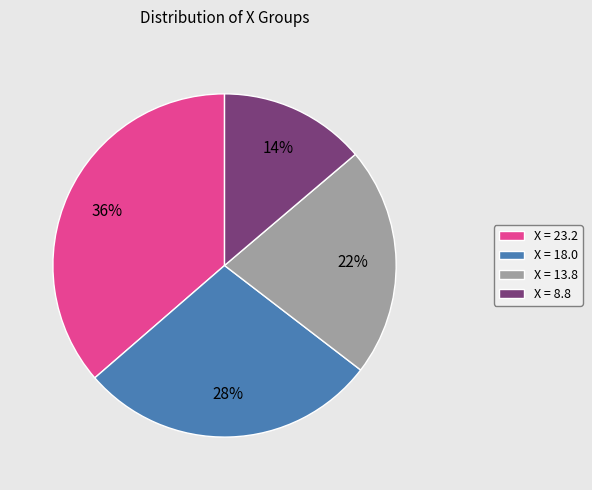

To the nearest percent, what percentage of the pie is X = 8.8?

14%